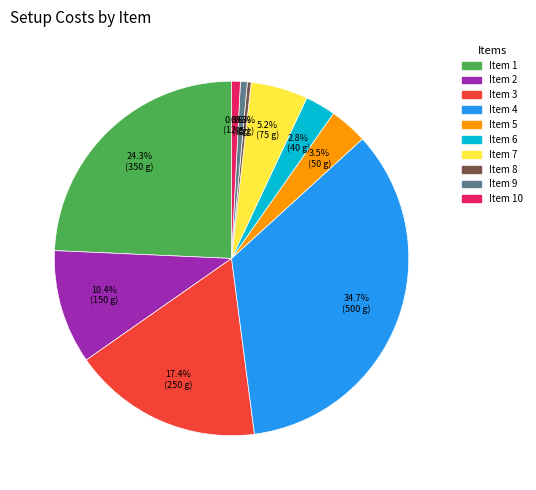

Does any single category account for the majority?

No